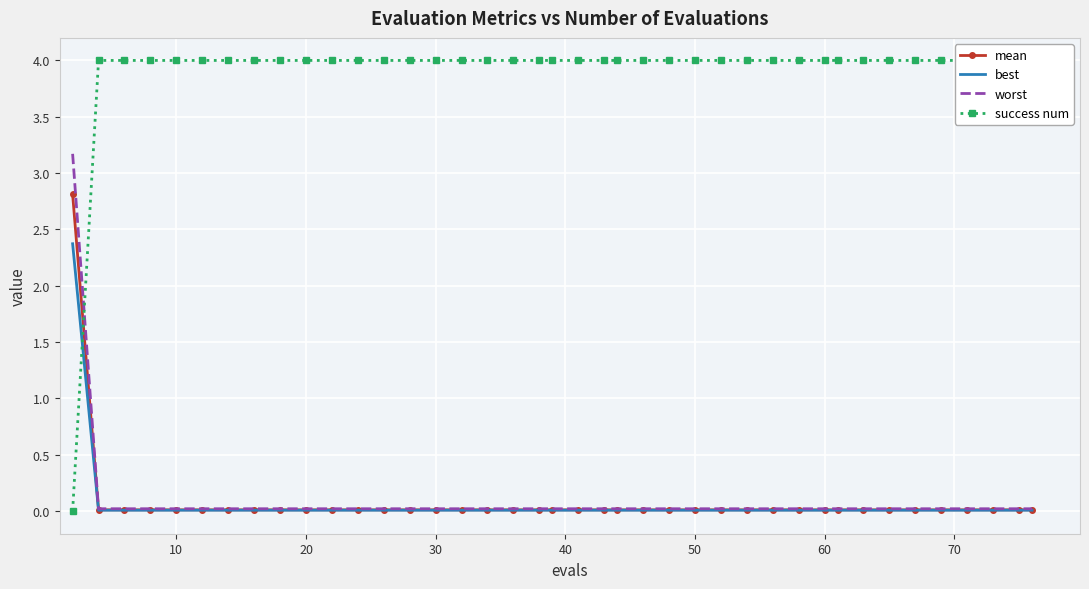

The best series shows 0.0 at 50. True or false?

True